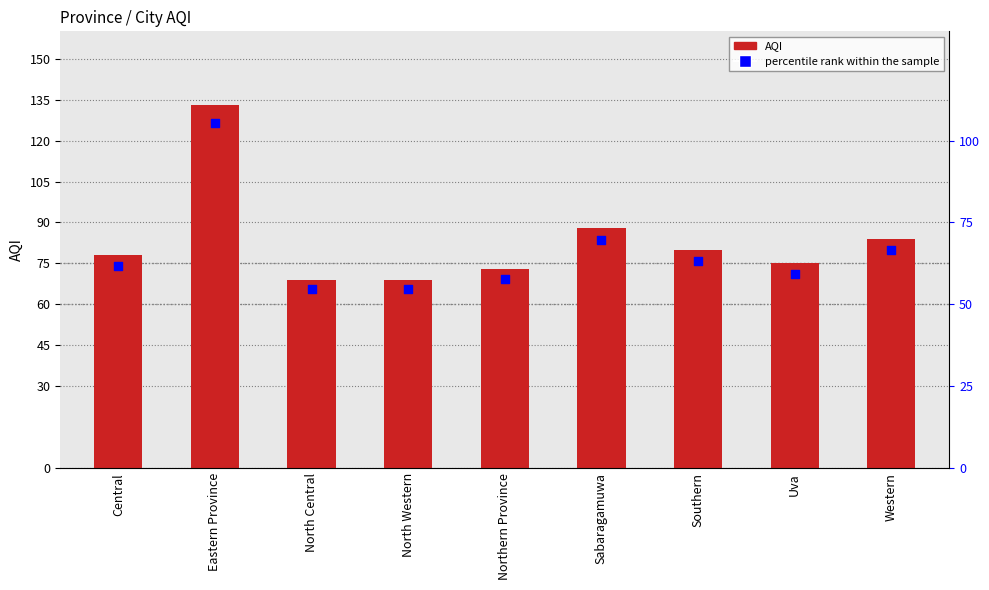

What are all the series names shown in the legend?

AQI, percentile rank within the sample